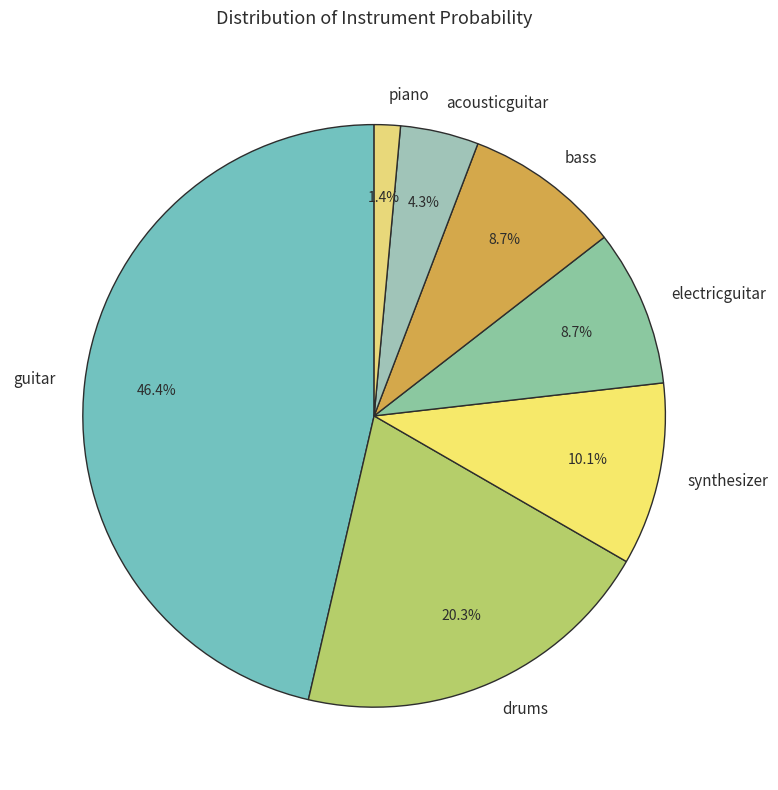

What percentage is the piano slice, to the nearest percent?

1%